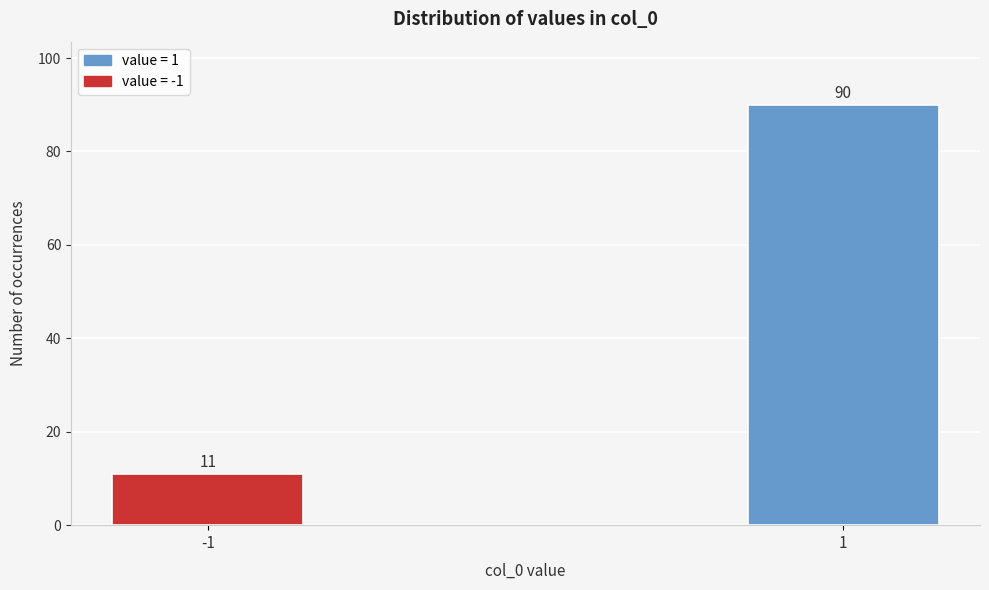

Reading right to left, what are all the values shown in this chart?

1=90	-1=11